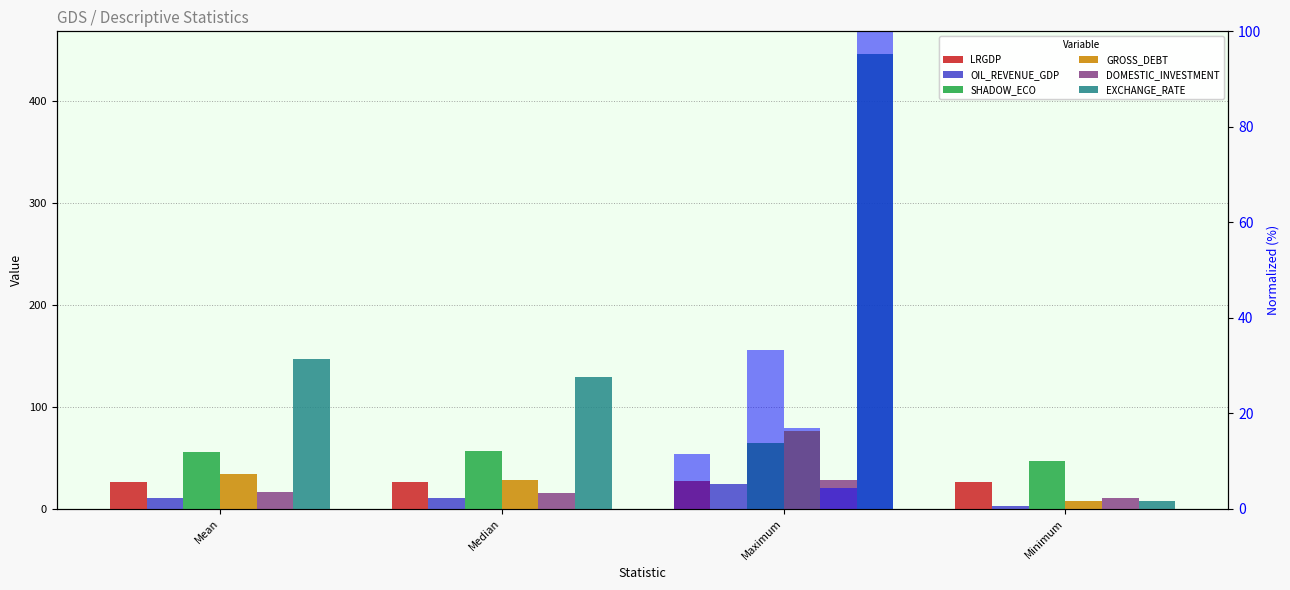

What is the difference between the SHADOW_ECO values at Maximum and Mean?

8.6